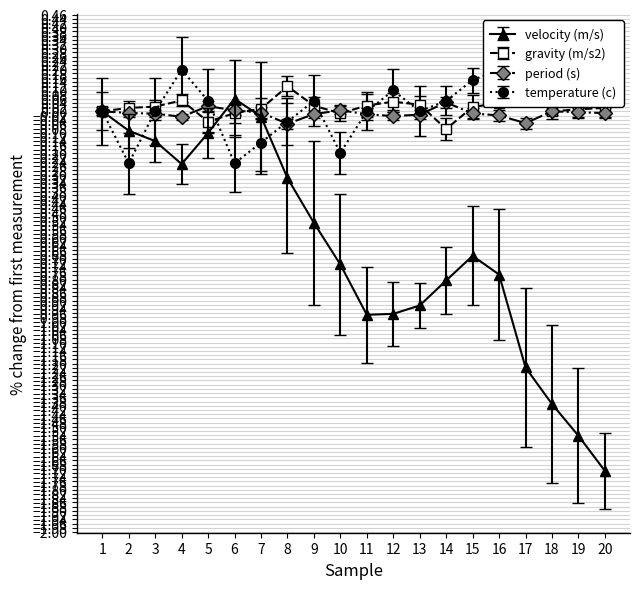

True or false: temperature (c) and gravity (m/s2) intersect in this chart.

True